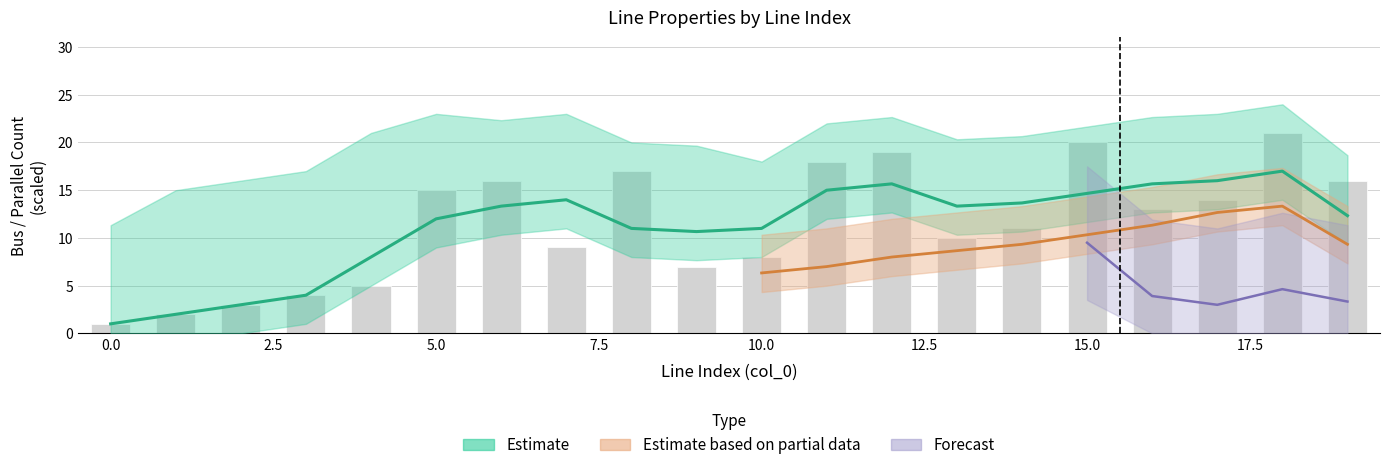

Which label corresponds to the largest value in the chart?

18